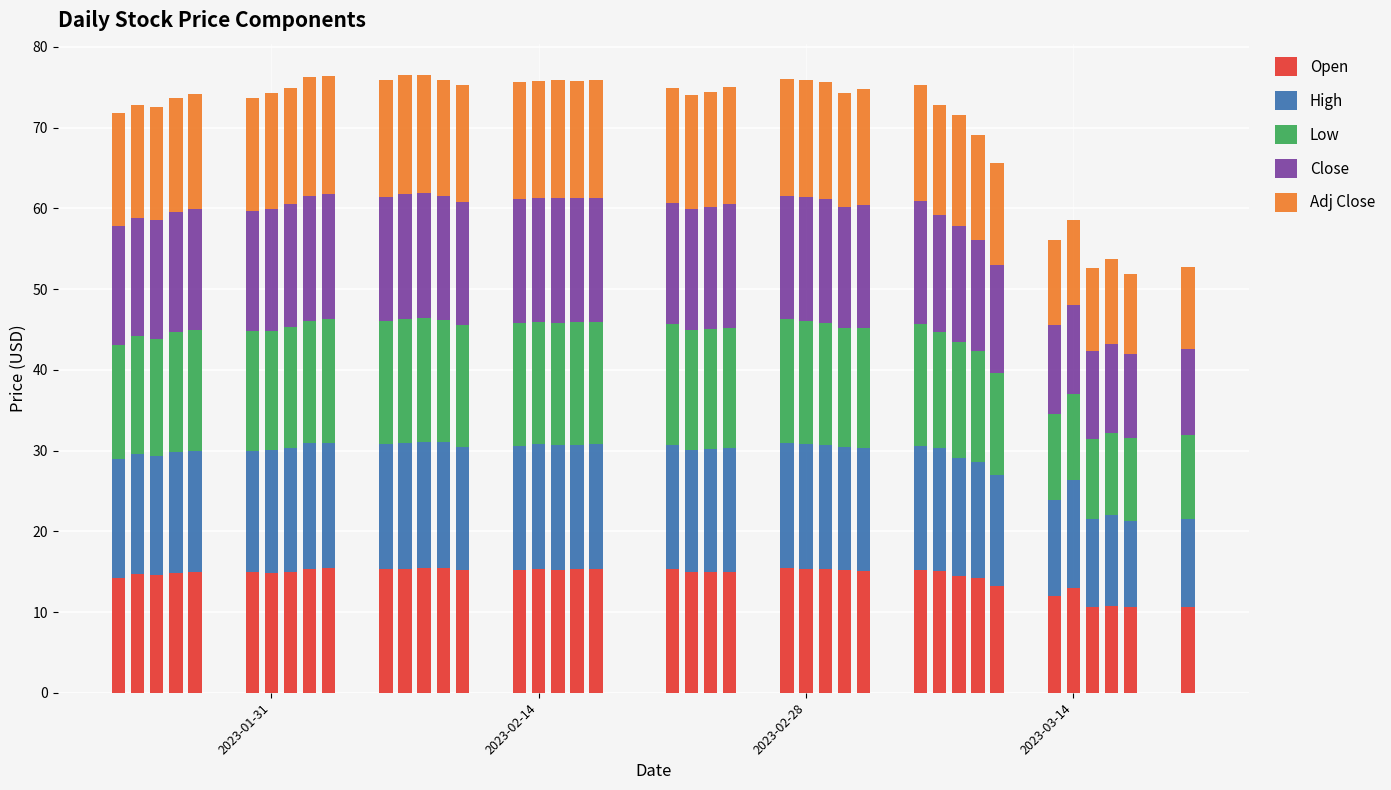

Does the chart contain stacked bars?

Yes